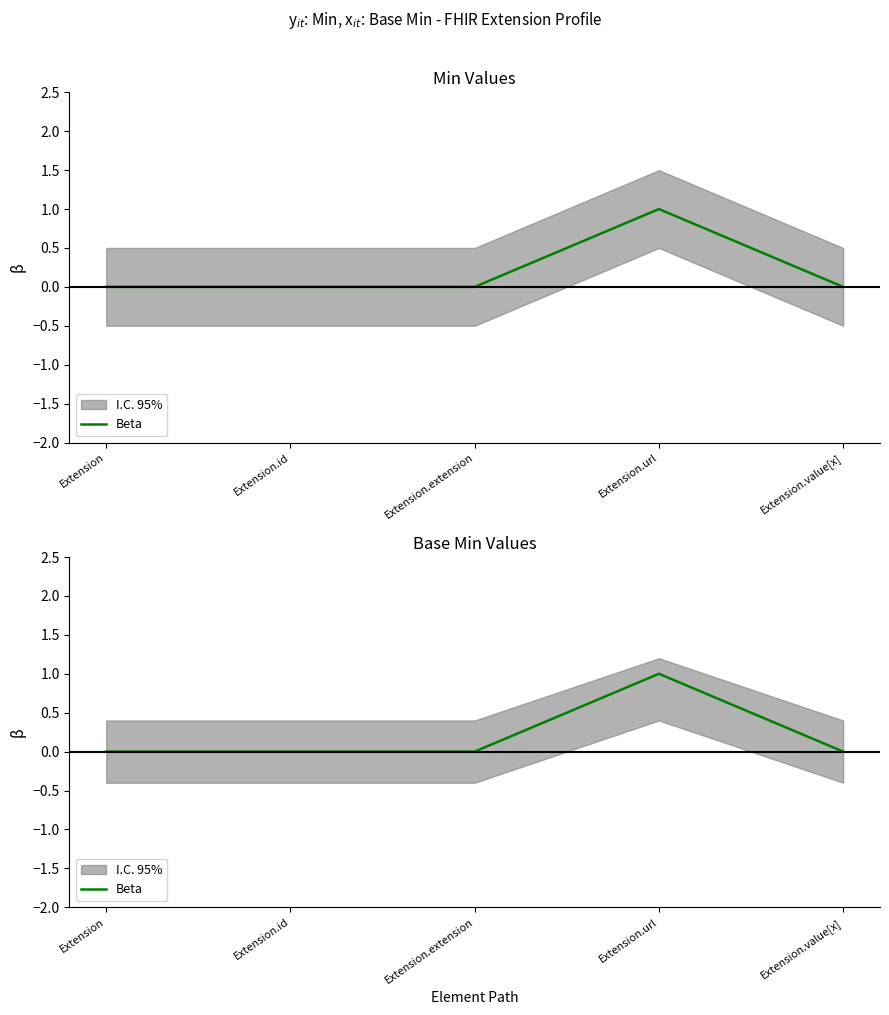

How many values are between 0 and 1?

5